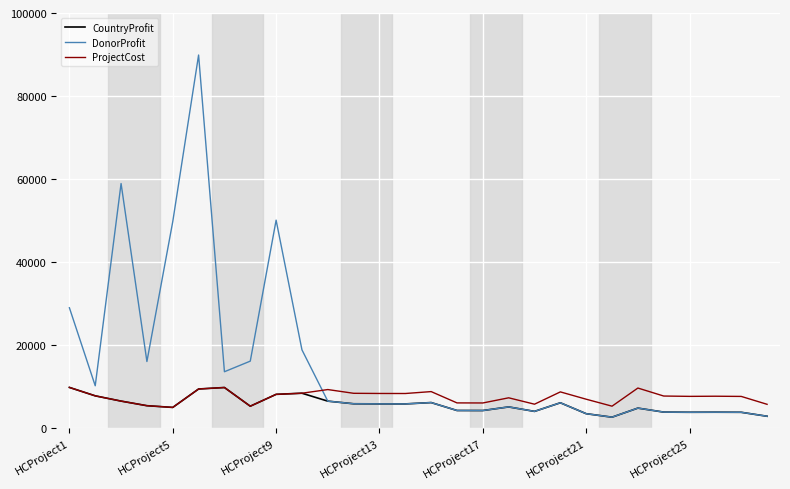

Which series has the widest spread of values?

DonorProfit